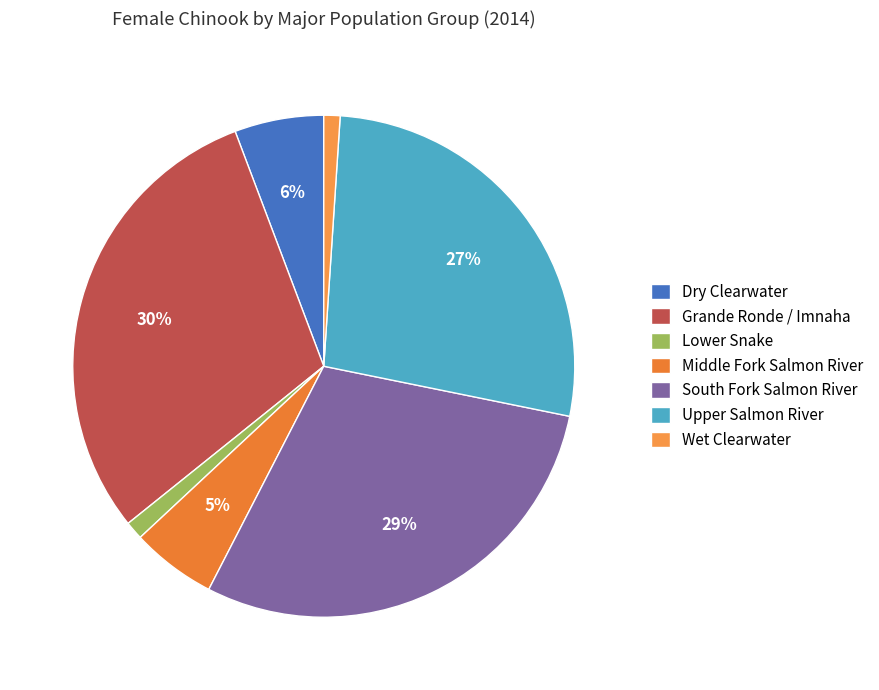

The Dry Clearwater slice represents 6% of the pie. True or false?

True